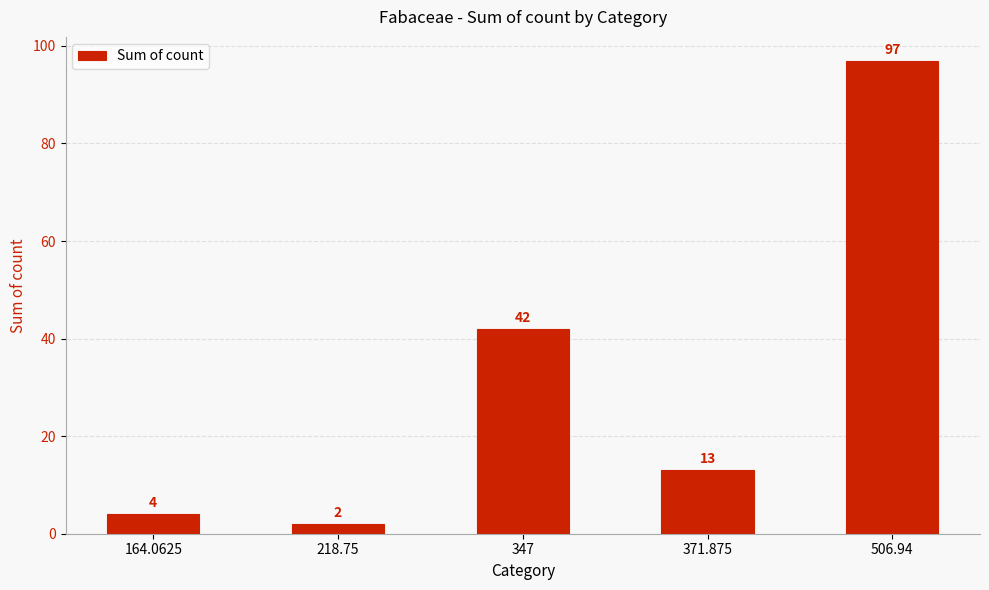

How many series are shown in this chart?

1